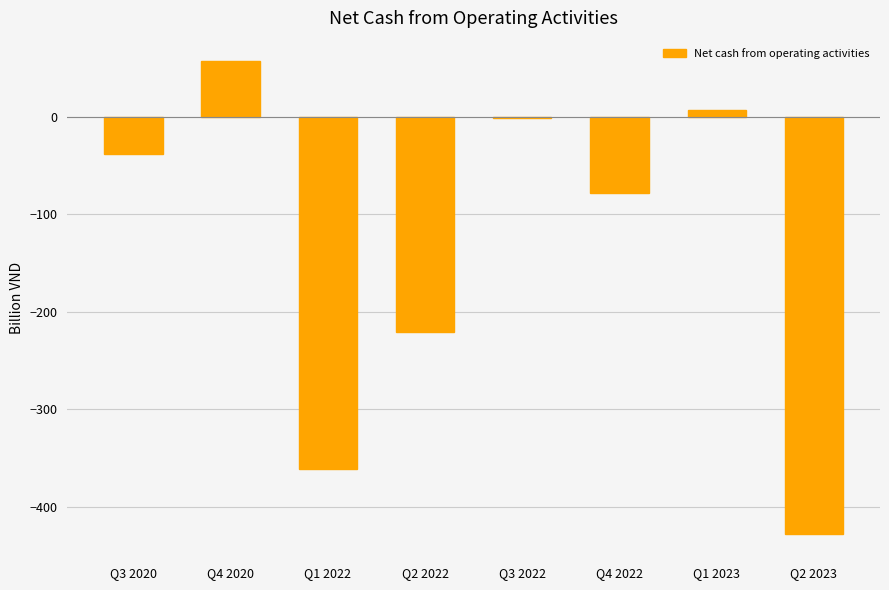

What is the maximum value shown in the chart?

56.8